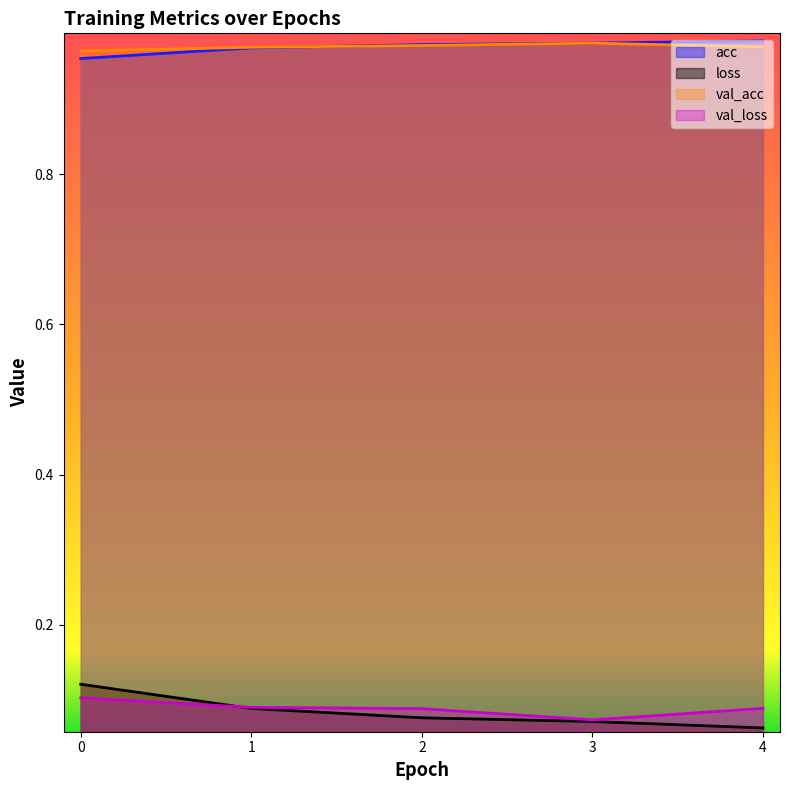

What is the maximum value for acc?

1.0